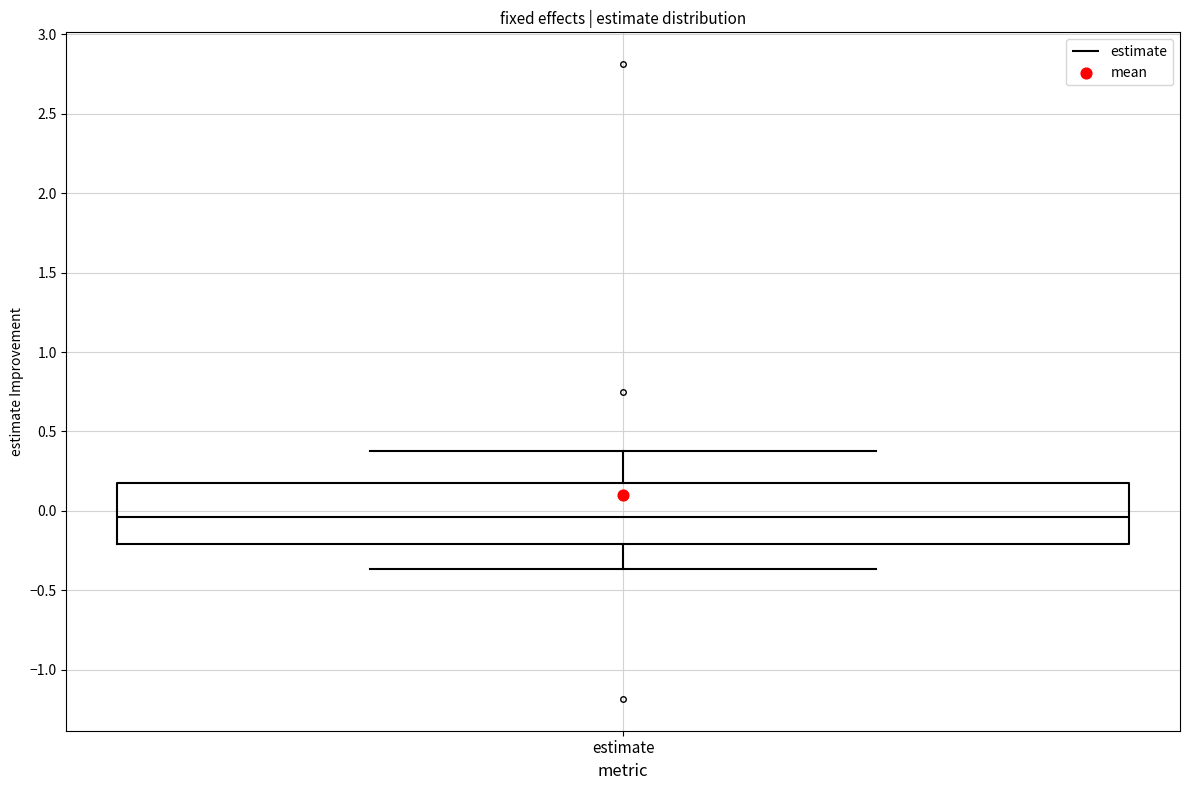

Where is the upper edge of the box for estimate on the y-axis? The values are not printed on the chart, so give them approximately, as read against the axis.

0.15